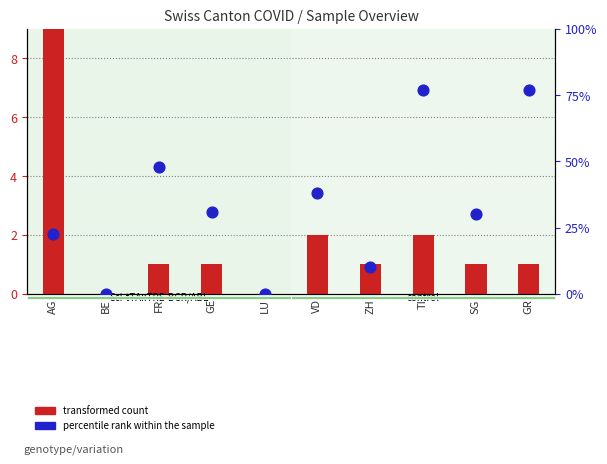

What is the total value across all series at GR?

1.0